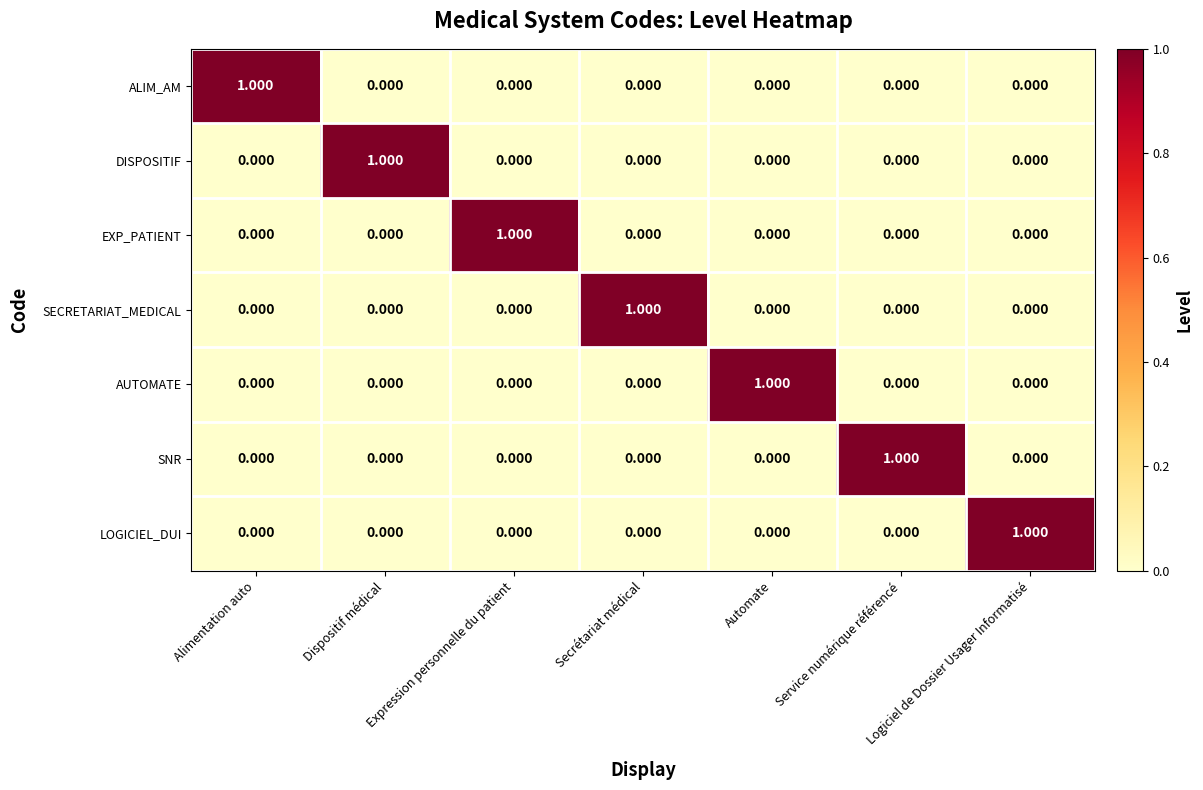

At which label does EXP_PATIENT reach its peak?

Expression personnelle du patient